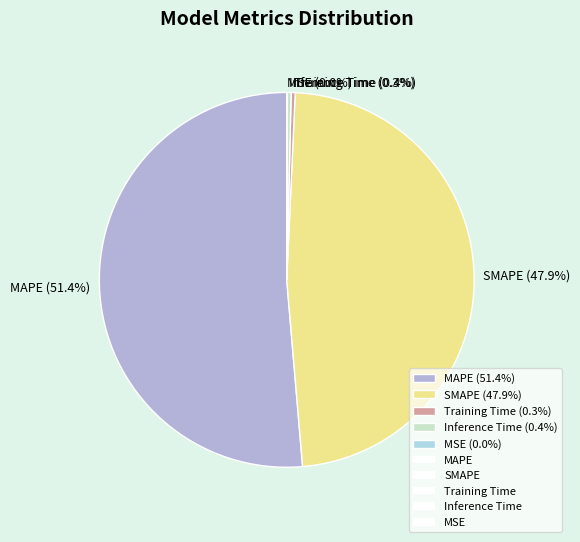

Between SMAPE (47.9%) and Training Time (0.3%), which is larger?

SMAPE (47.9%)